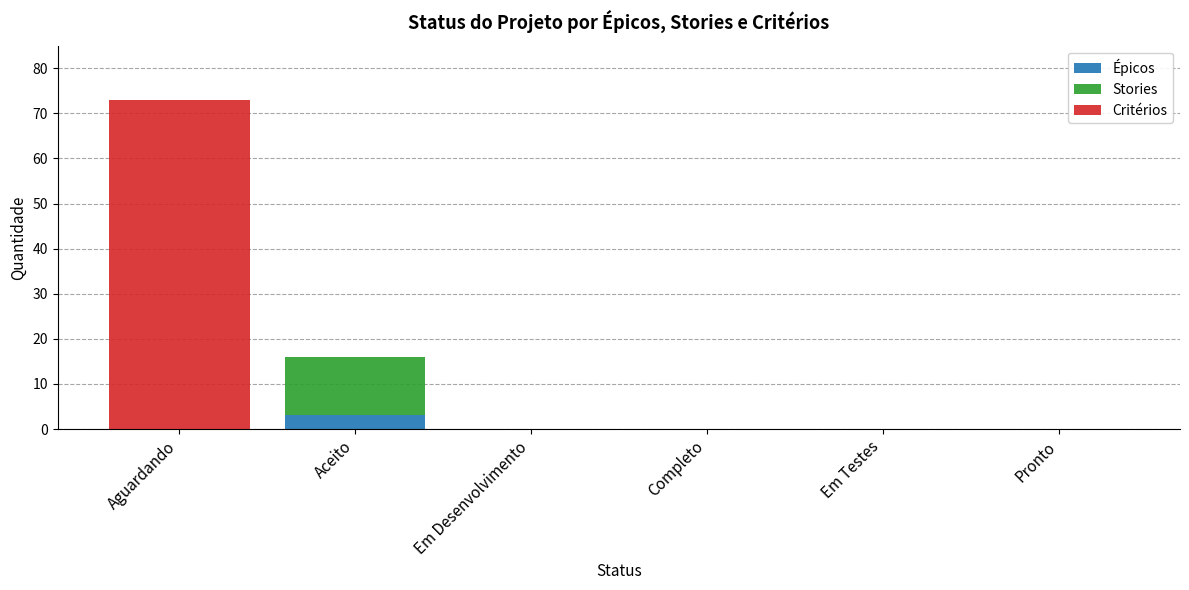

Does the chart contain stacked bars?

Yes